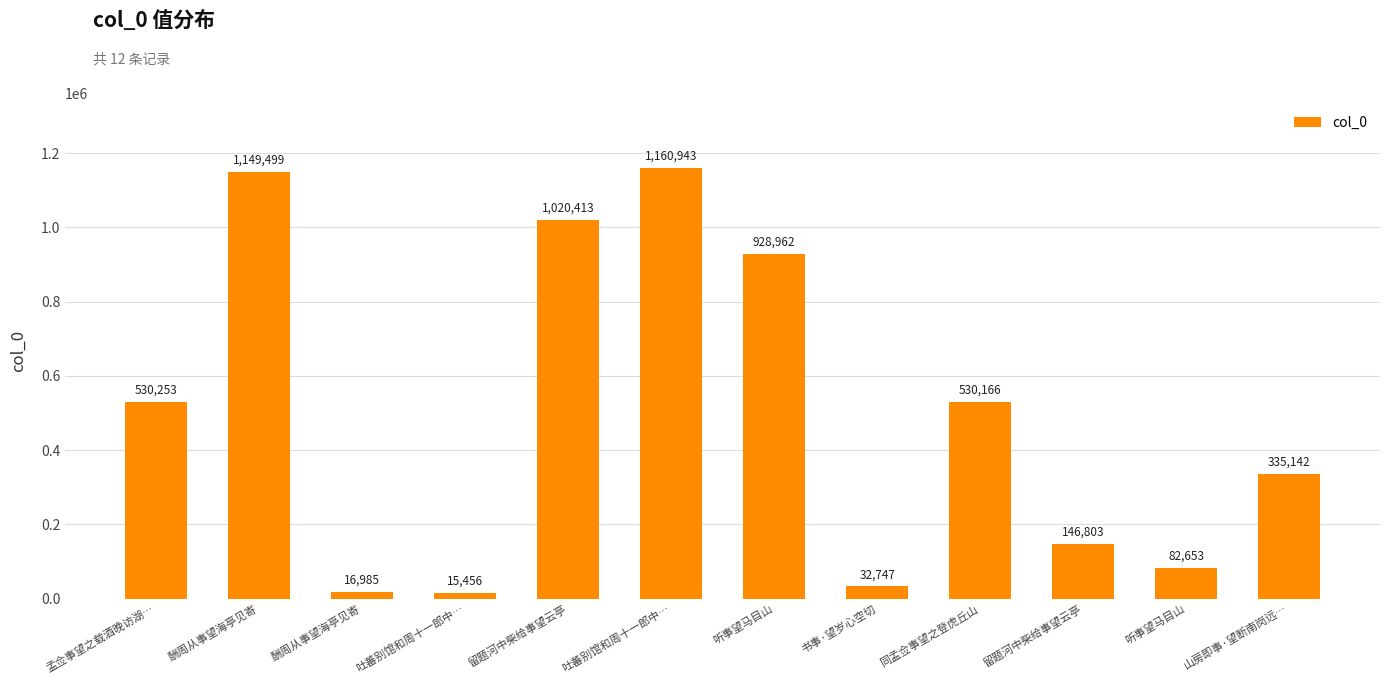

How many bars are there in total?

12